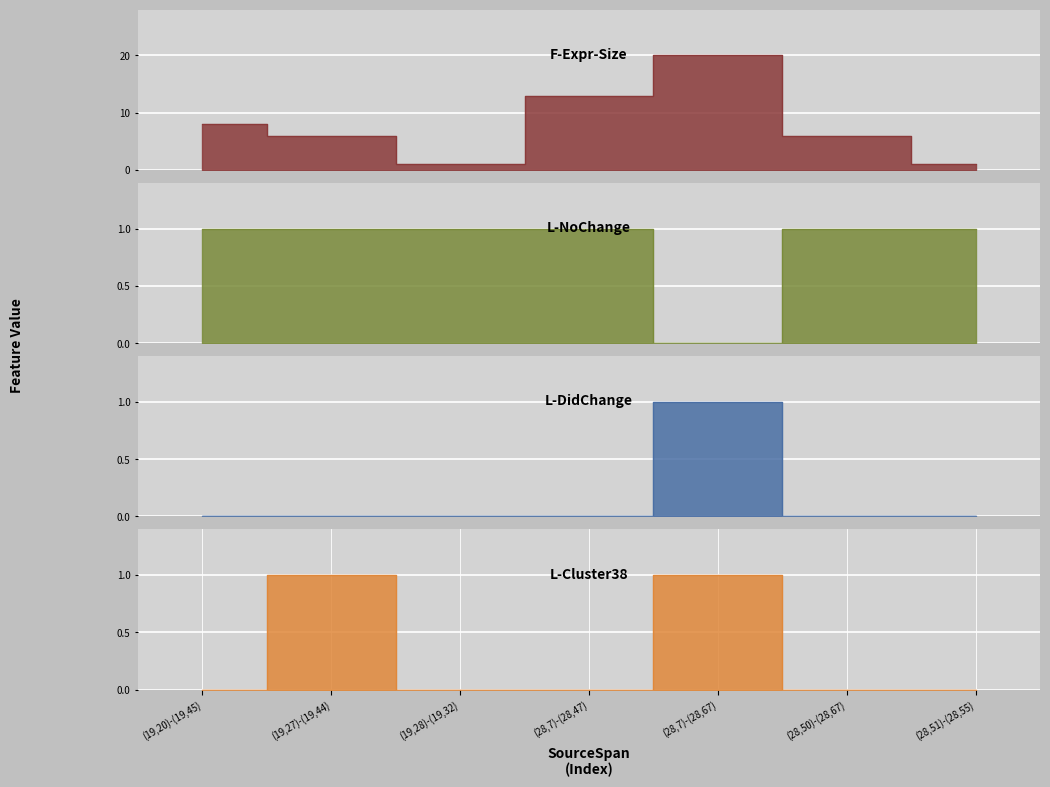

The value of L-DidChange at (28,7)-(28,67) is 1. True or false?

True